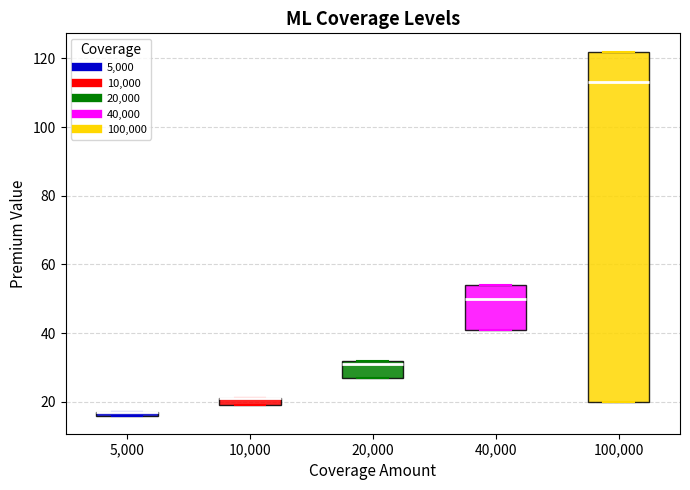

Where is the upper edge of the box at x = 10,000 on the y-axis? The values are not printed on the chart, so give them approximately, as read against the axis.

22